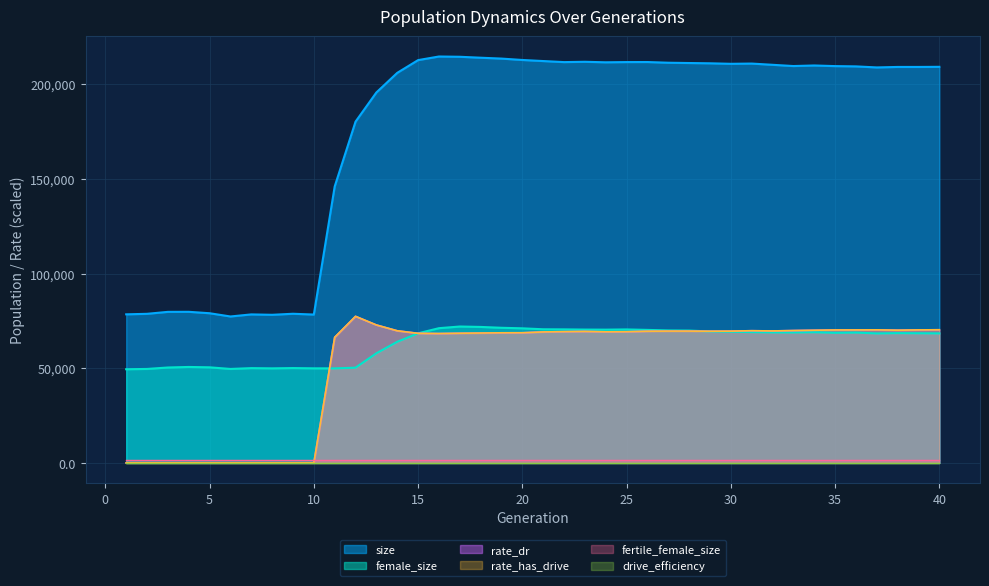

Is the value of rate_dr at 8 greater than the value of female_size at 40?

No